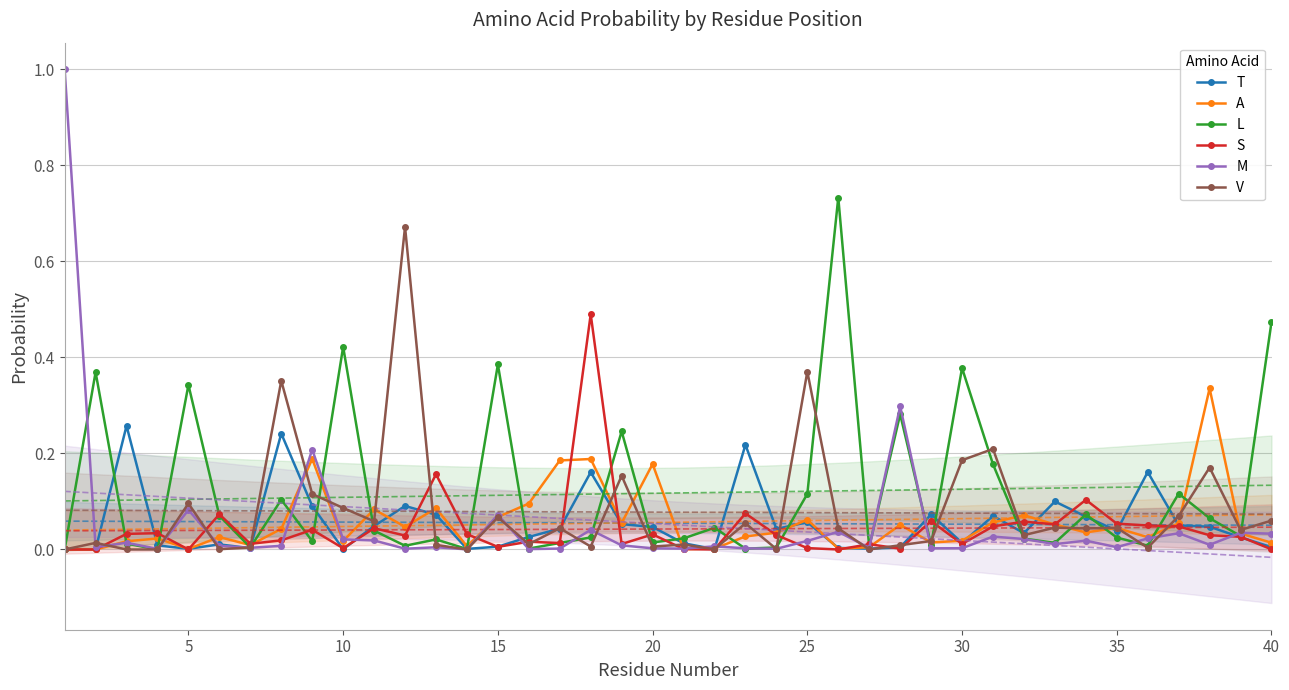

After their last crossing, which series has the higher values: T or L?

L